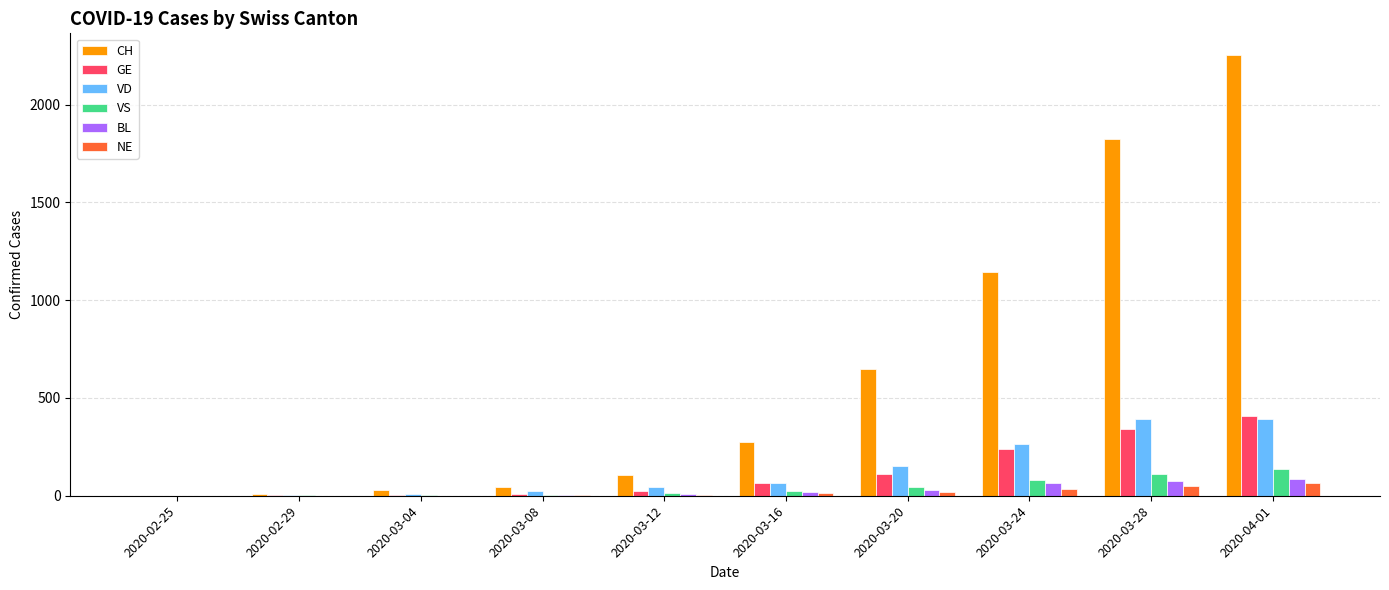

Is it true that VS equals 12 at 2020-03-12?

True